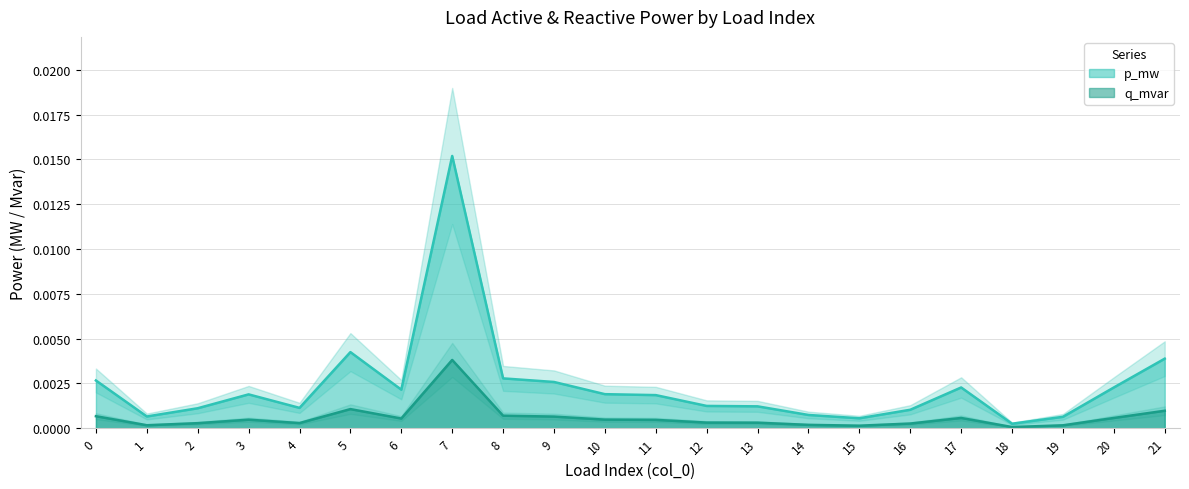

At which category is the sum across all series the highest?

7